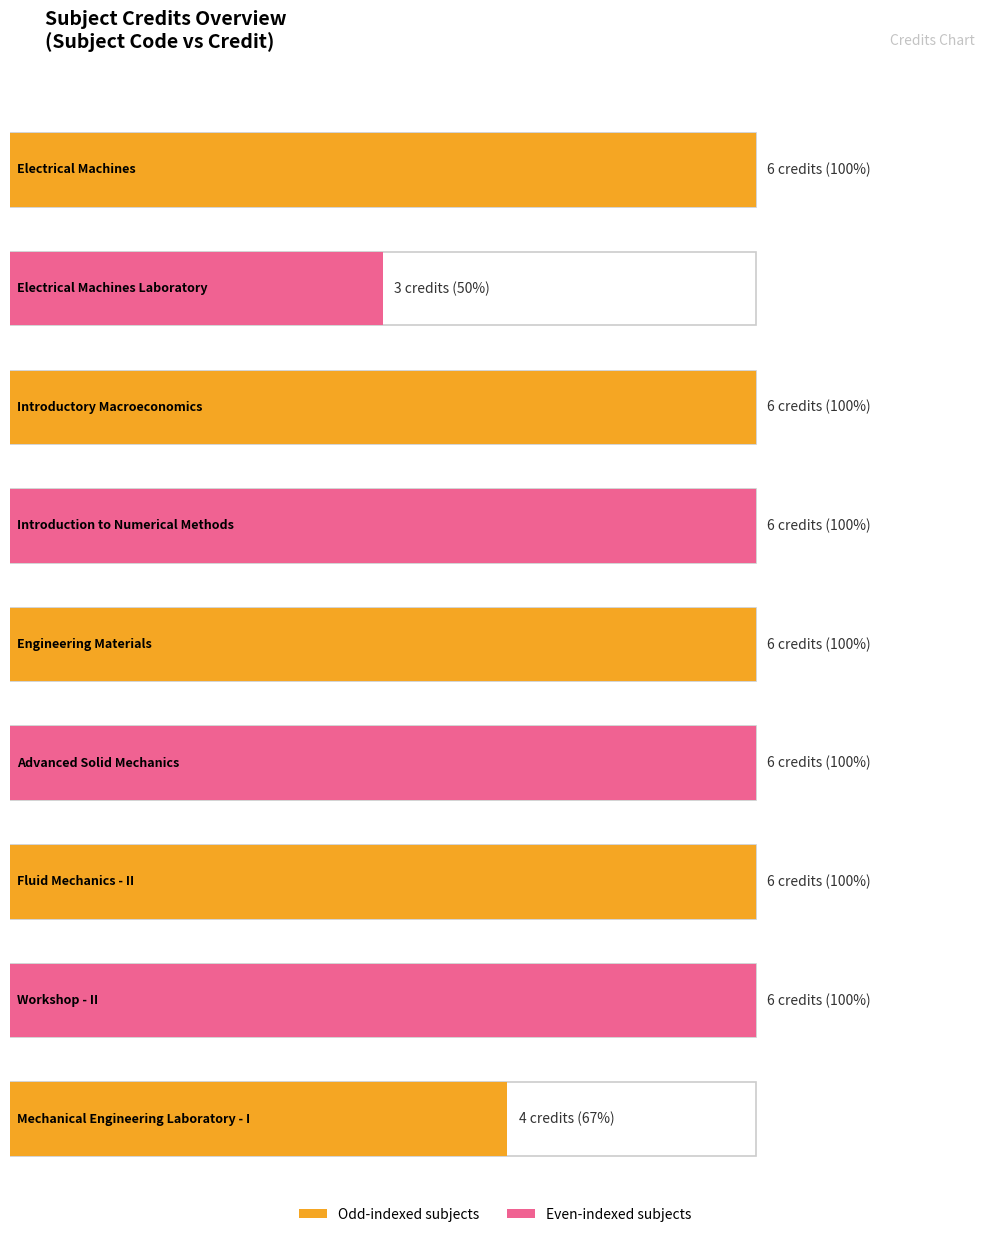

The chart shows a value of 6 at EE280. True or false?

True